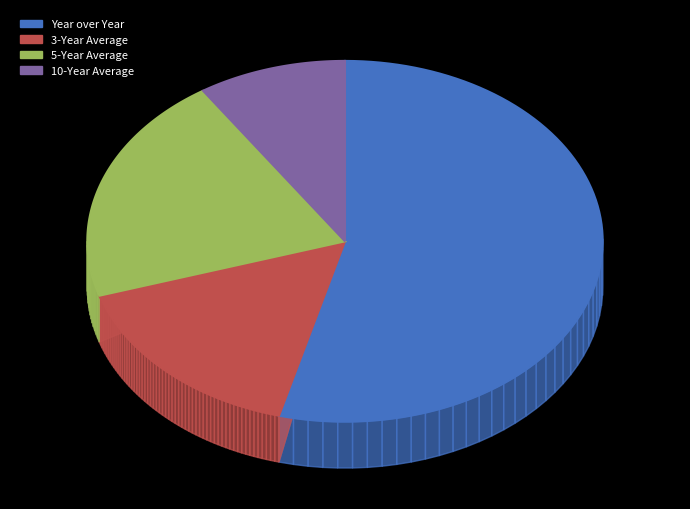

Rank the categories by value from highest to lowest.

Year over Year, 5-Year Average, 3-Year Average, 10-Year Average